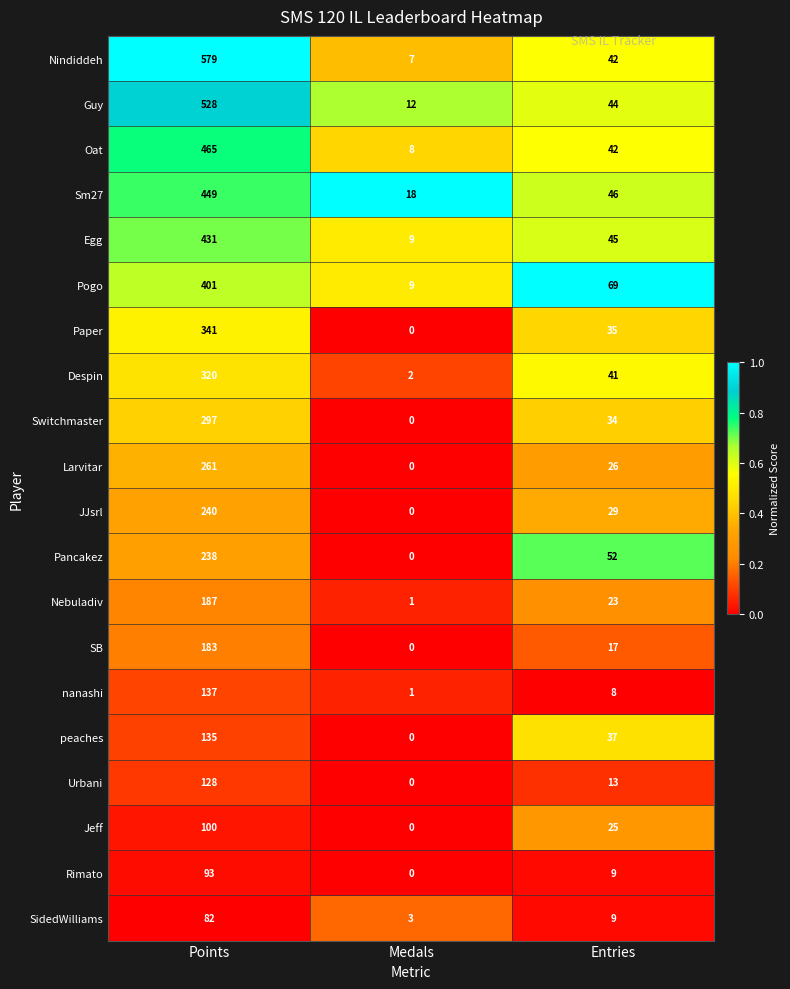

At which label is Sm27 closest to 233?

Entries